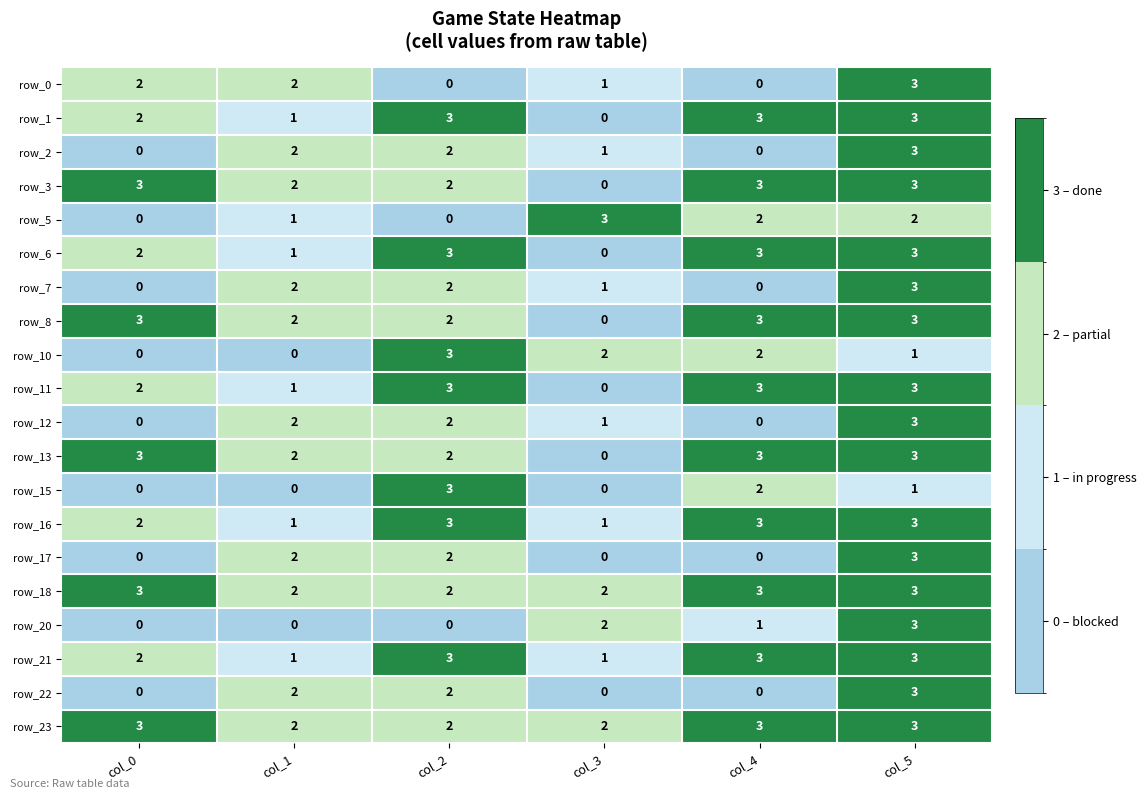

The row_0 series shows 2 at col_3. True or false?

False